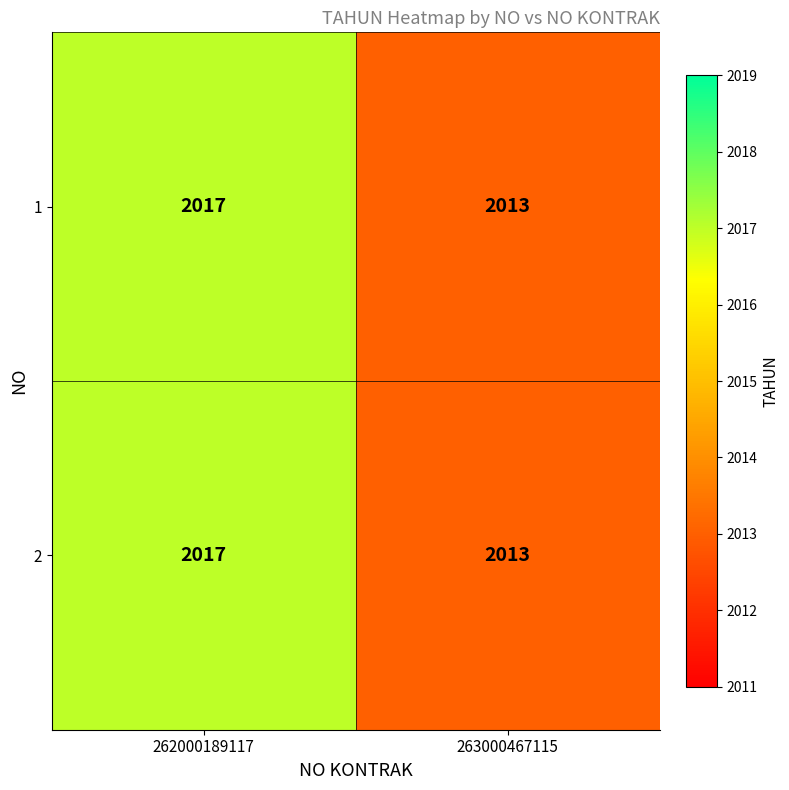

What is the total value across all series at 263000467115?

4026